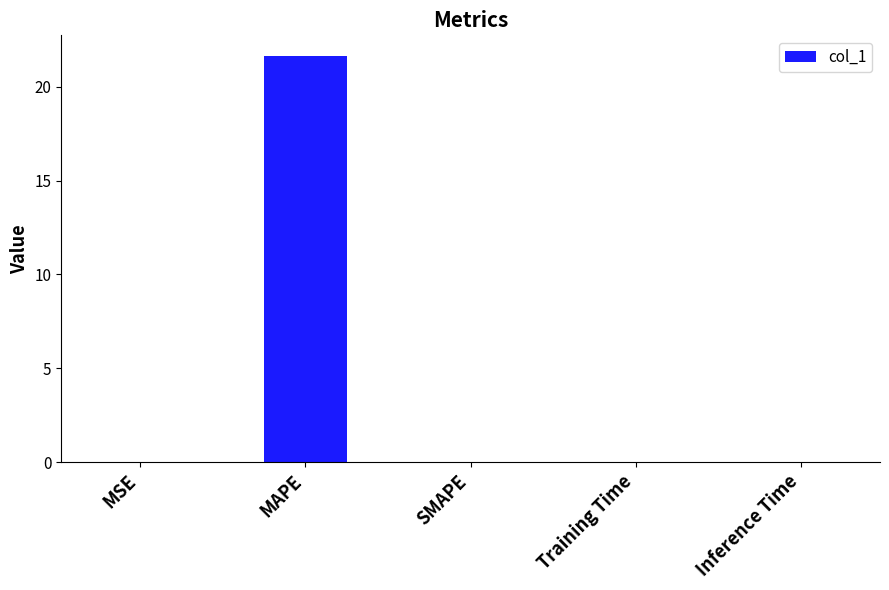

What is the sum of all values?

21.7